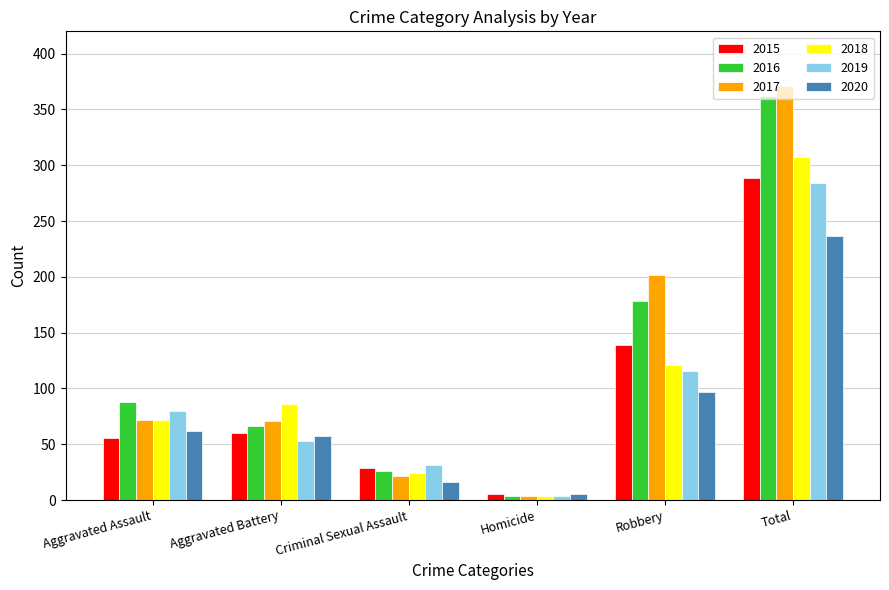

What is the highest value of the 2019 series?

284